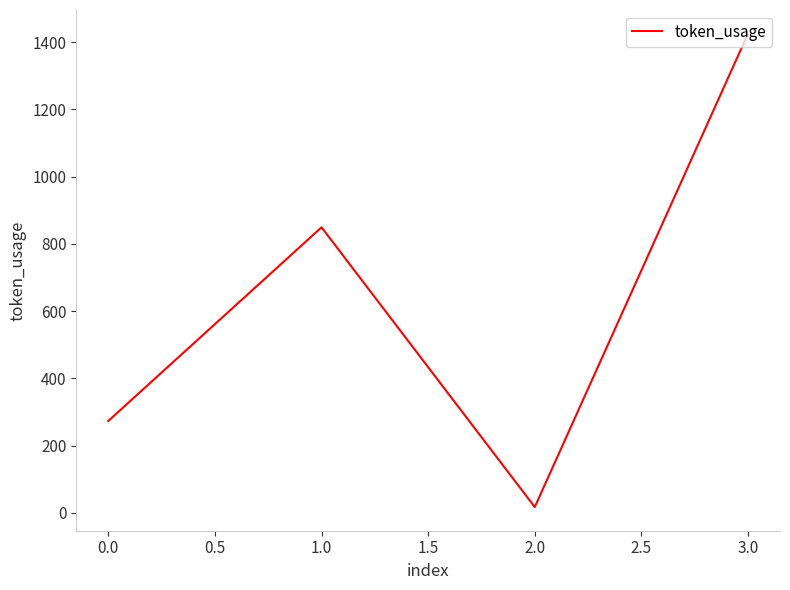

What is the difference between the maximum and minimum values?

1408